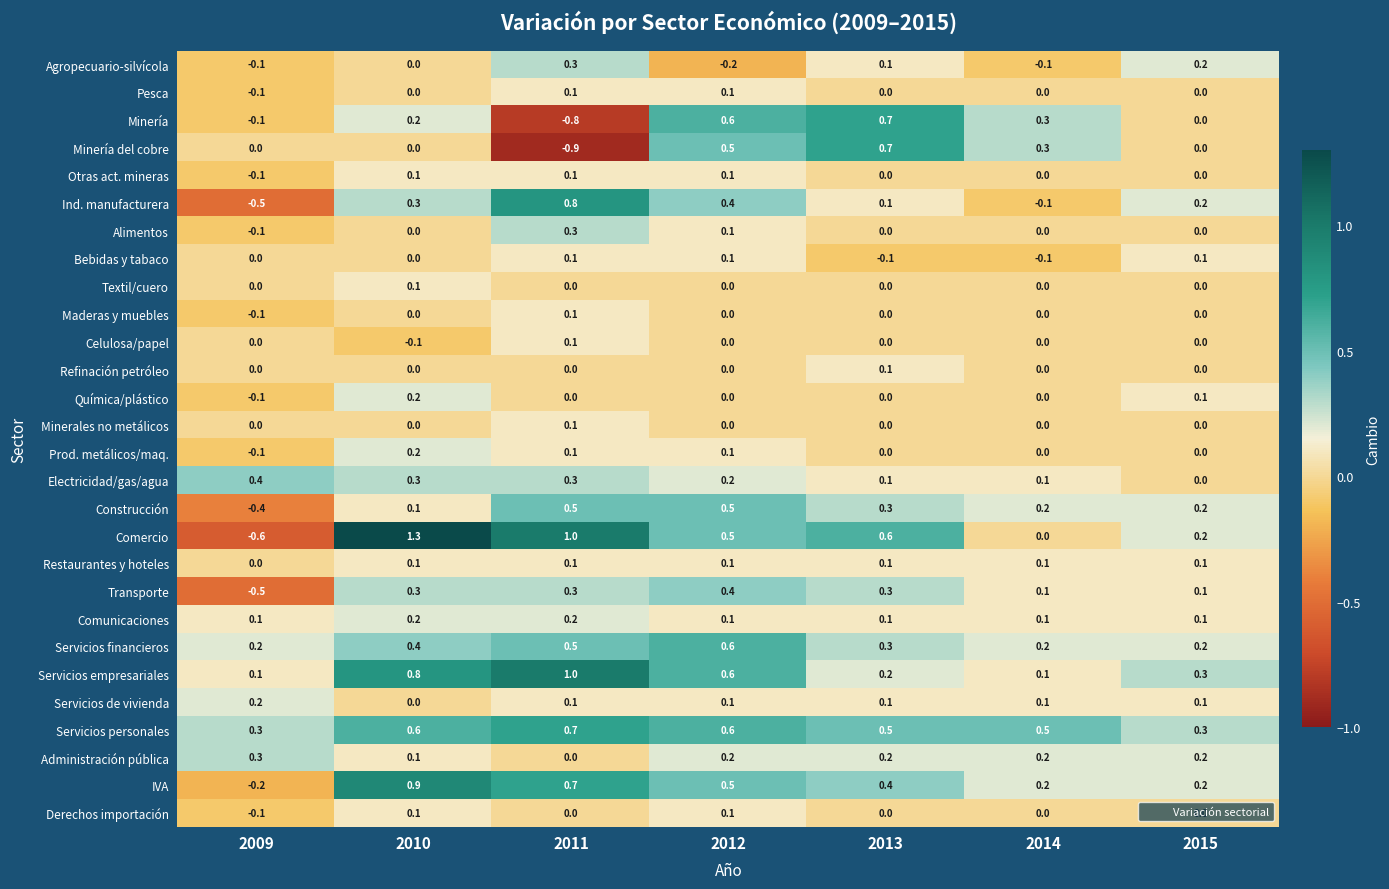

The Electricidad/gas/agua series shows 0.0 at 2015. True or false?

True